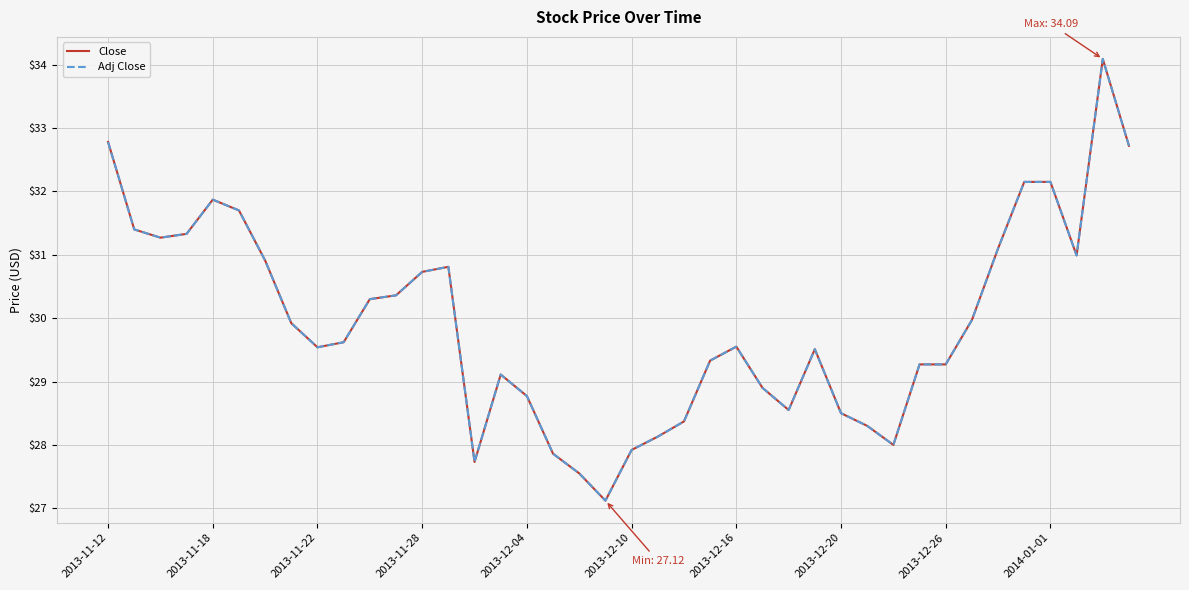

How many interior local valleys does the Adj Close series have?

7